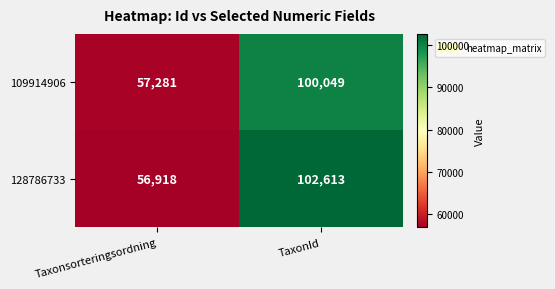

Which series has the widest spread of values?

128786733